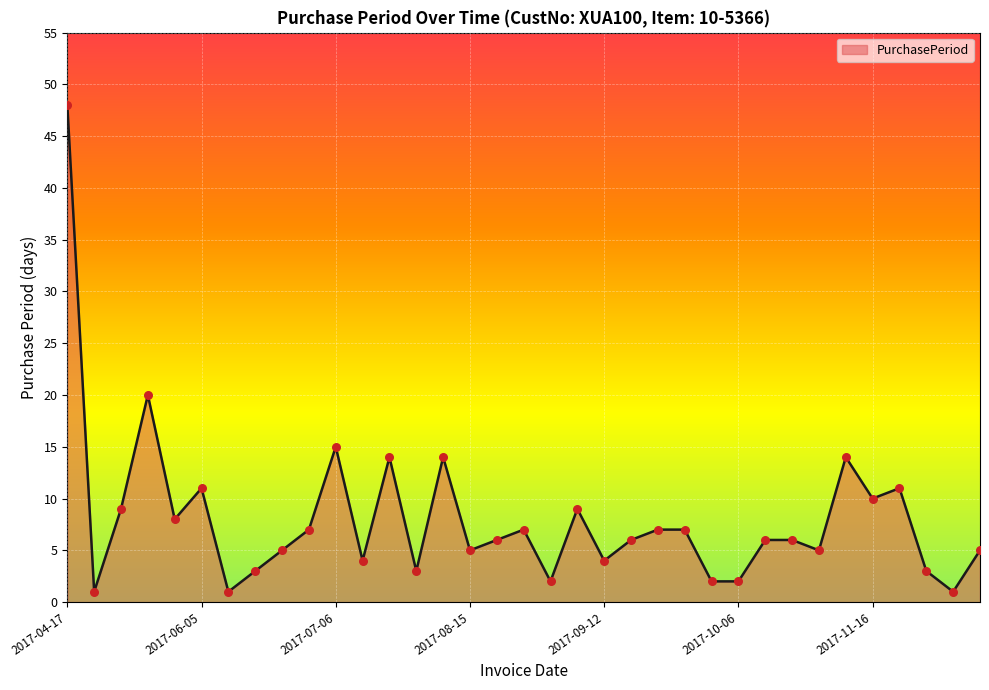

What is the difference between the maximum and minimum values?

47